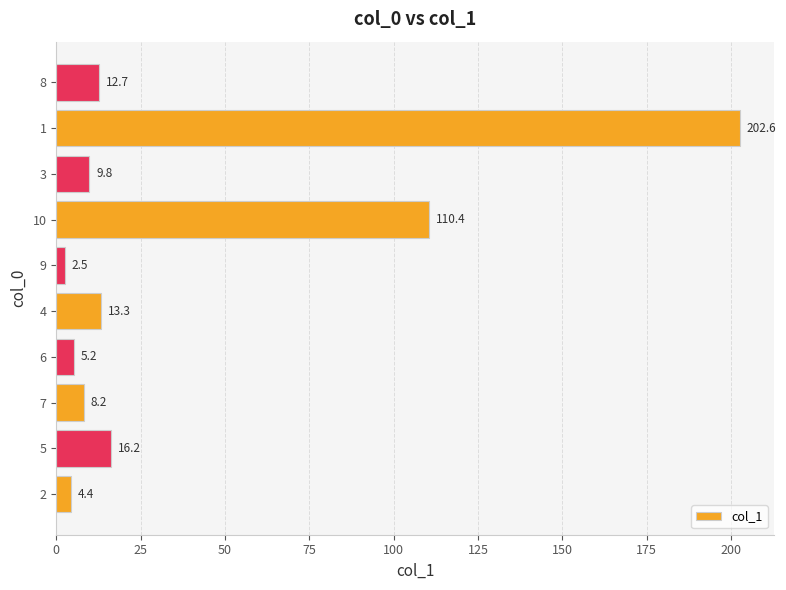

At which label is the value closest to 102?

10